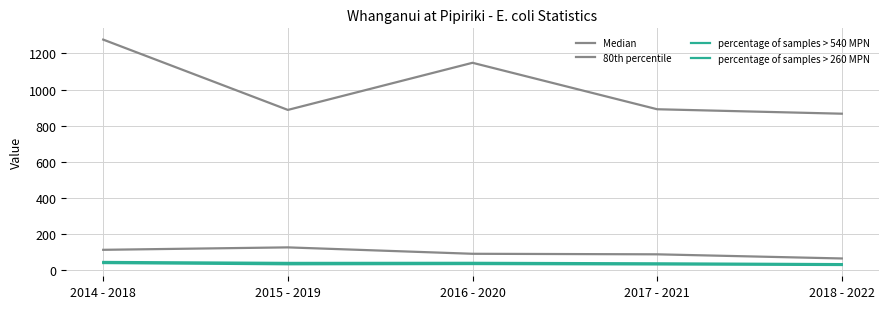

Is this an area chart (filled region under the line)?

No